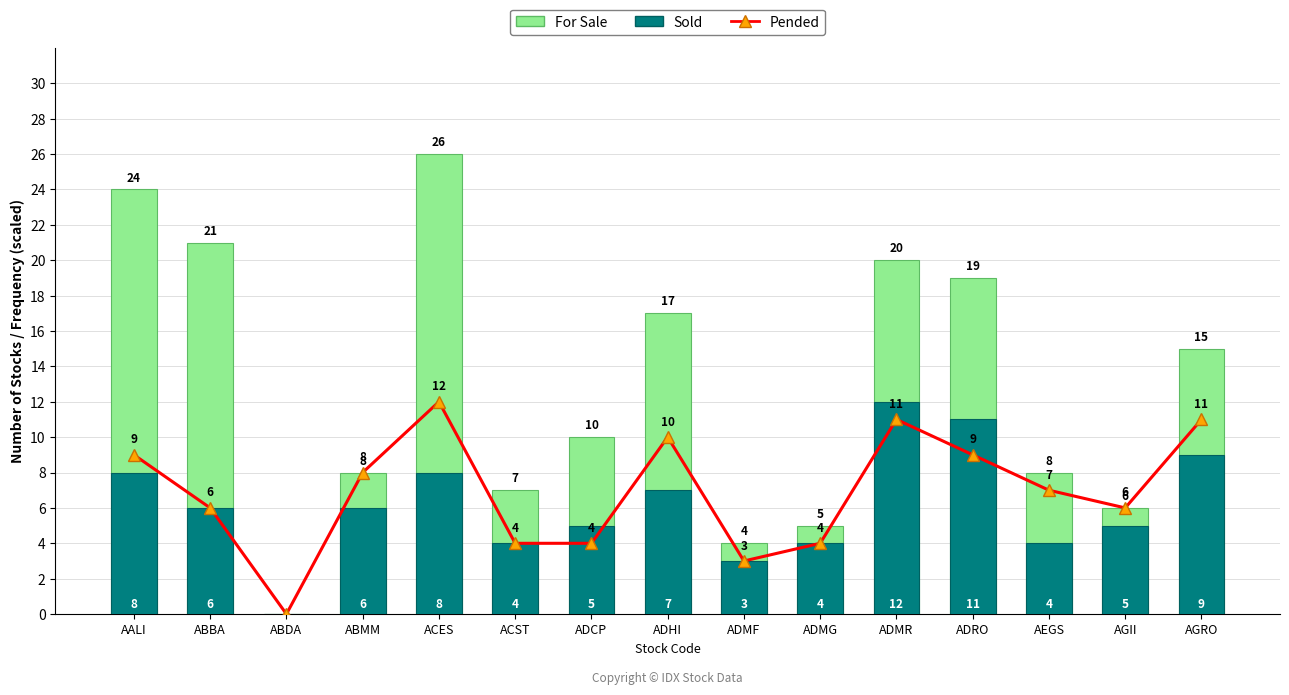

At which category does the chart reach its peak across all series?

ACES